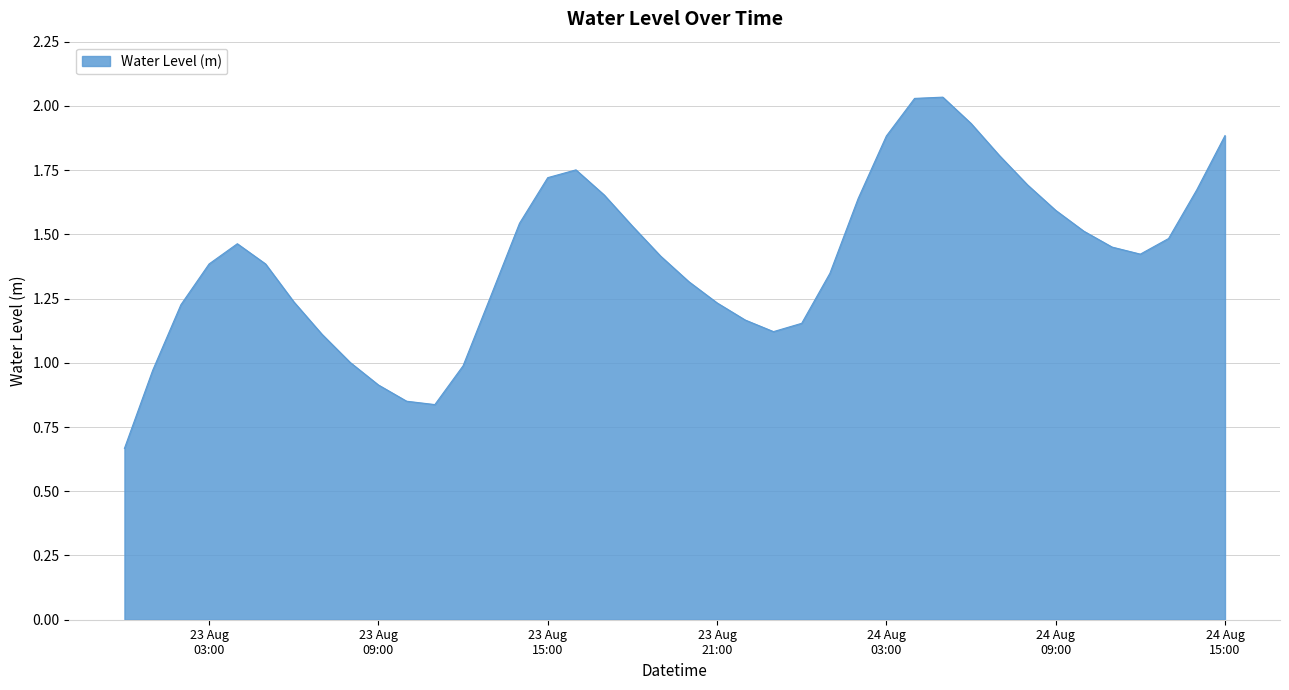

Reading left to right, extract all data points from this chart.

0.7	1.0	1.2	1.4	1.5	1.4	1.2	1.1	1.0	0.9	0.9	0.8	1.0	1.3	1.5	1.7	1.8	1.7	1.5	1.4	1.3	1.2	1.2	1.1	1.2	1.3	1.6	1.9	2.0	2.0	1.9	1.8	1.7	1.6	1.5	1.5	1.4	1.5	1.7	1.9